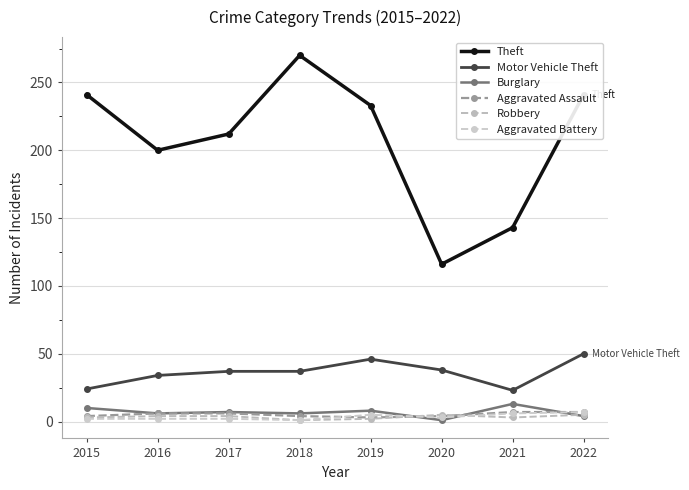

Where is the first local minimum for Motor Vehicle Theft?

2021